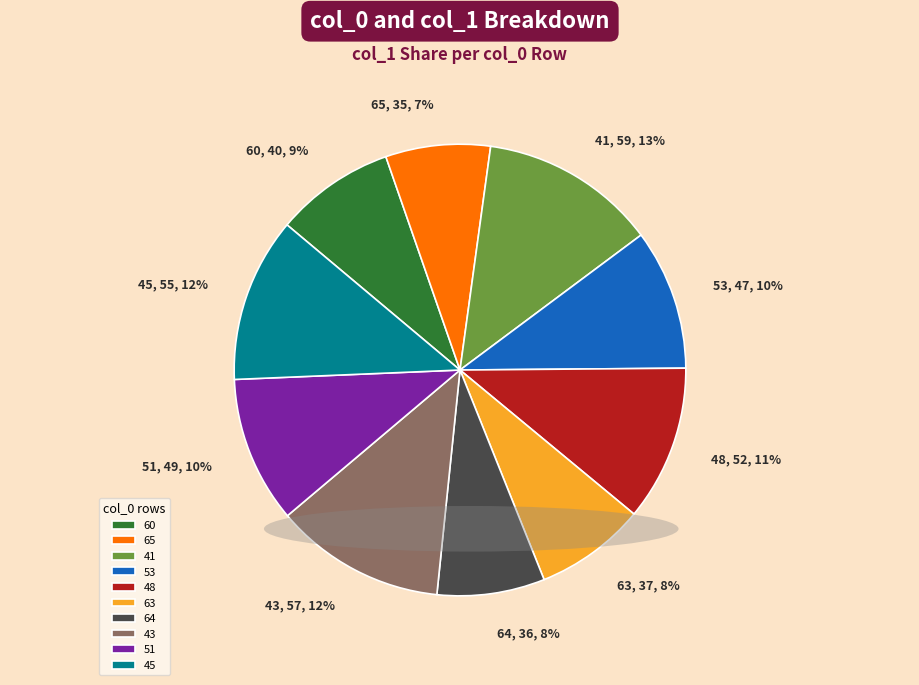

Is the sum of 51 and 53 greater than half?

No